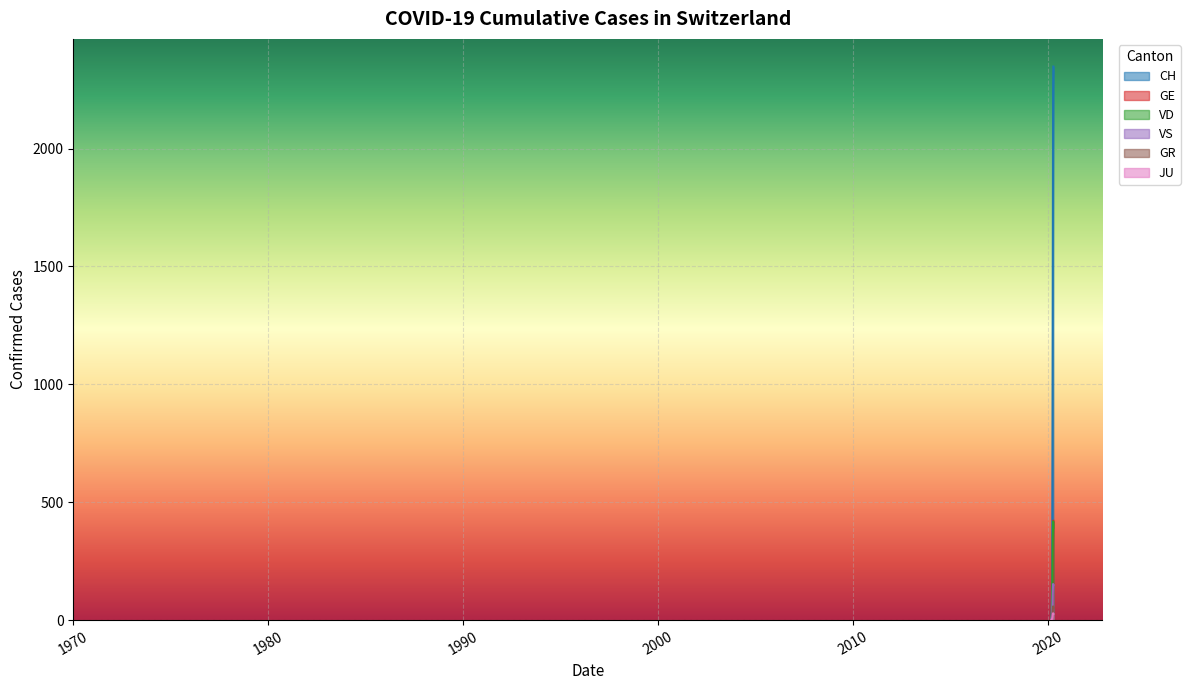

True or false: GE has a value of 152 at 2020-03-25.

False